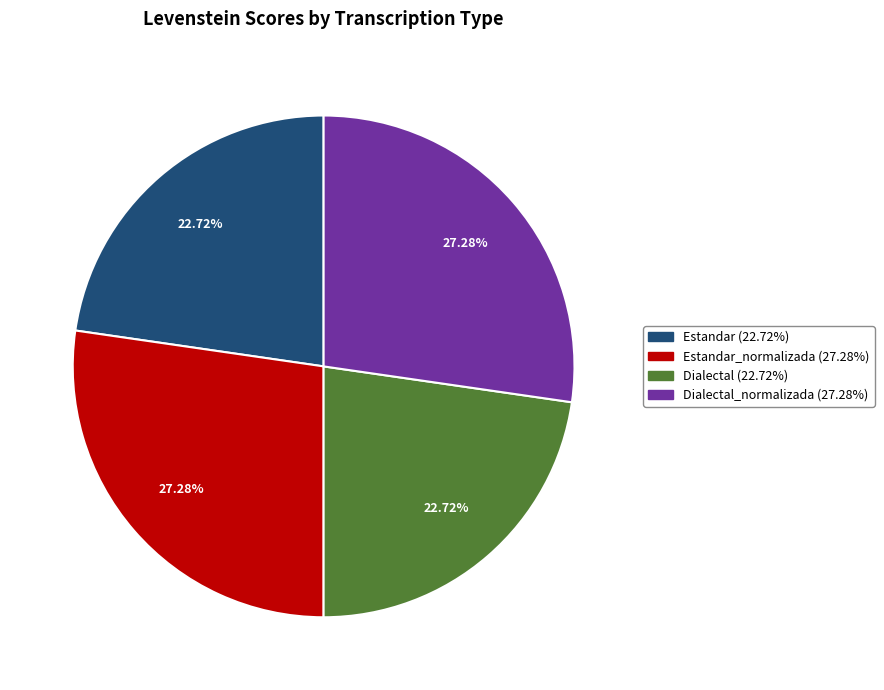

Does Estandar_normalizada (27.28%) account for over 50% of the chart?

No